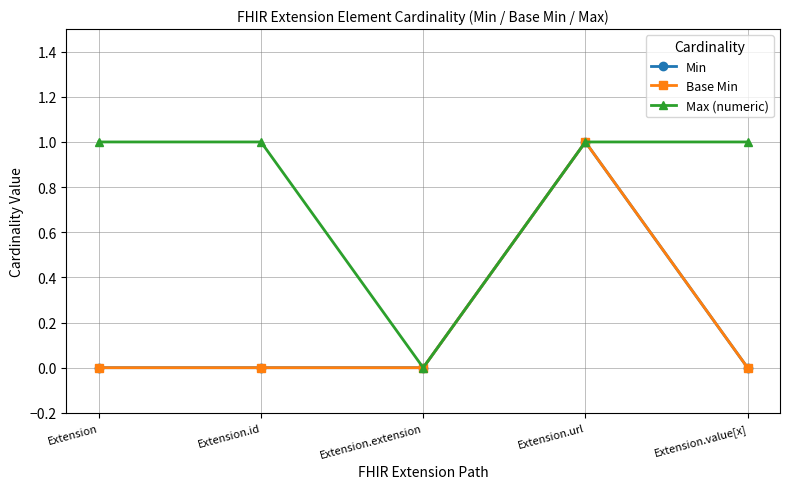

Does the chart have visible grid lines?

Yes